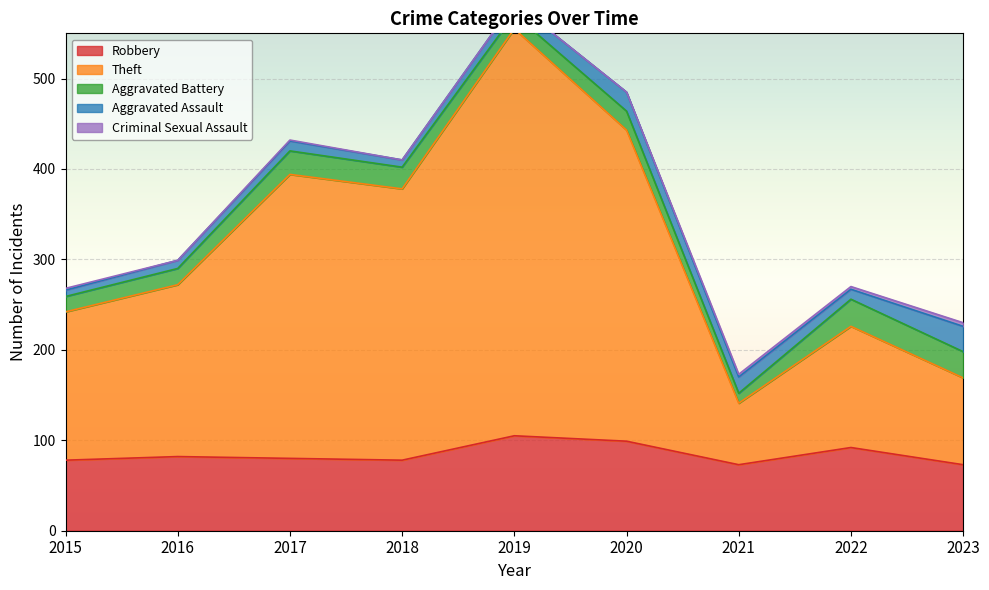

Reading left to right, what are all the values shown in this chart?

Robbery: 78	82	80	78	105	99	73	92	73
Theft: 164	190	314	300	450	344	68	134	96
Aggravated Battery: 17	18	26	24	16	21	11	30	29
Aggravated Assault: 7	9	11	8	13	21	18	11	28
Criminal Sexual Assault: 2	0	1	0	0	0	3	3	4